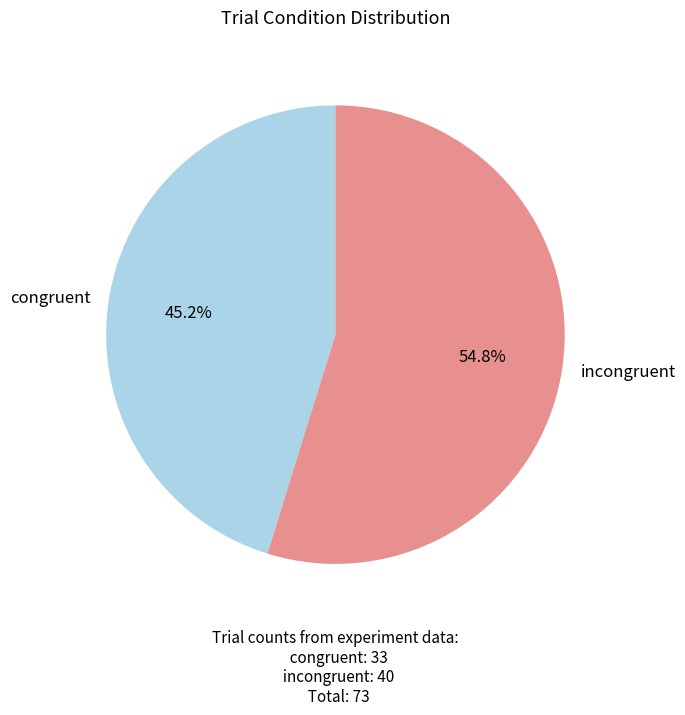

What is the largest slice in the pie chart?

incongruent